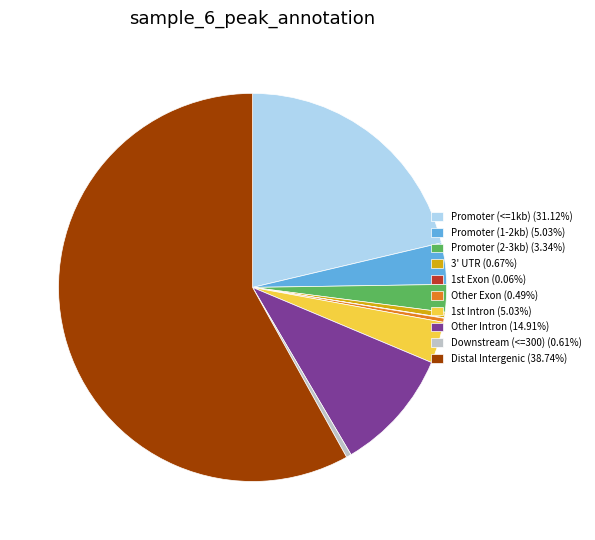

Is the sum of 3' UTR (0.67%) and Promoter (2-3kb) (3.34%) greater than half?

No